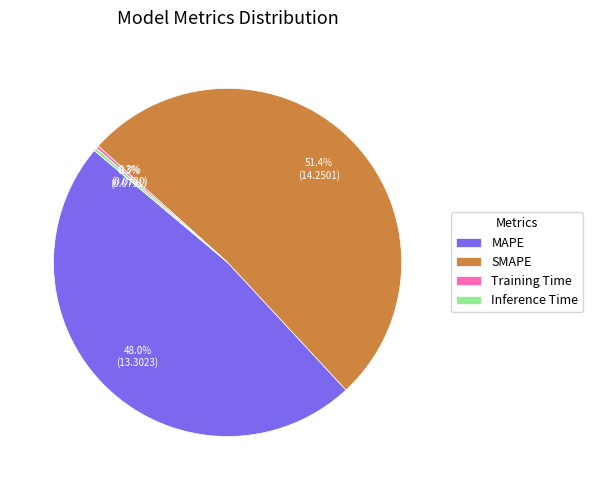

What is the ratio of the value at MAPE to the value at SMAPE?

0.9